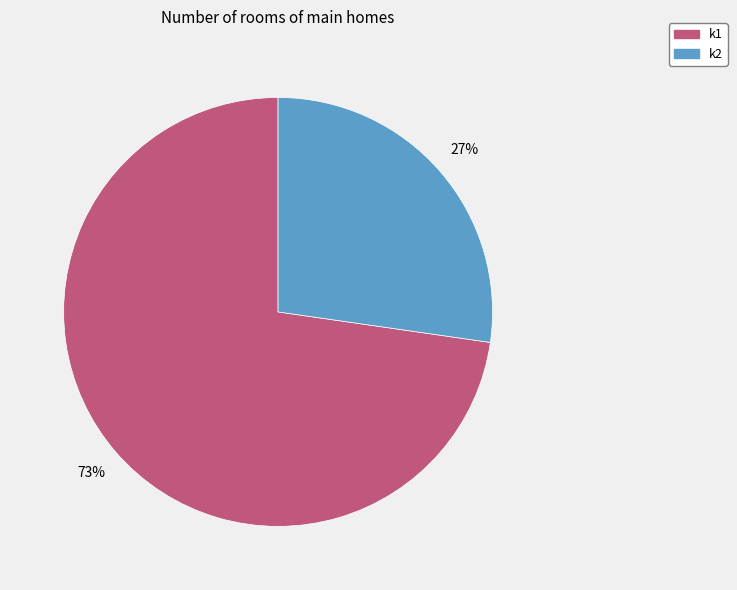

To the nearest percent, what portion does k1 represent?

73%